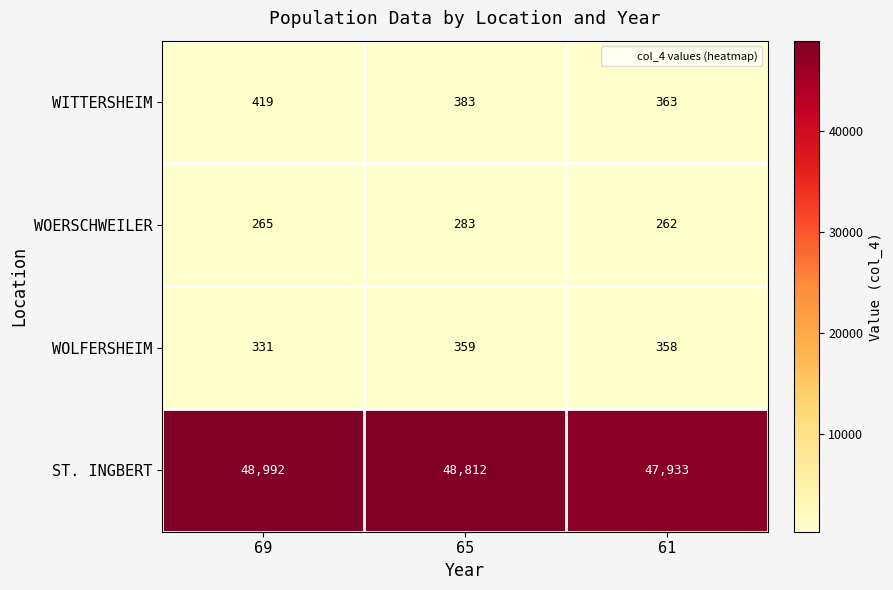

What is the average value of the WOERSCHWEILER series?

270